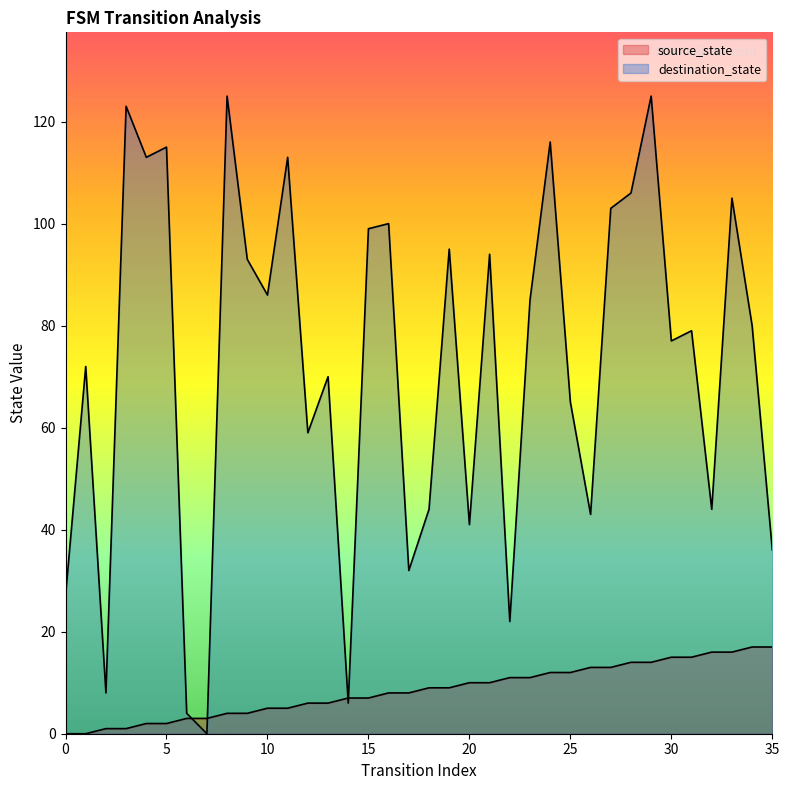

How many values in destination_state are above zero?

35